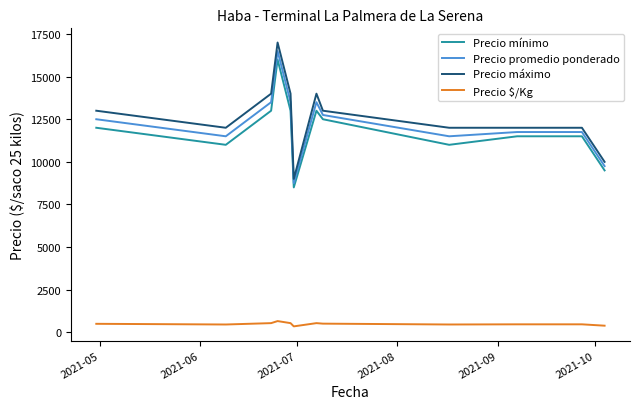

True or false: Precio máximo and Precio $/Kg intersect in this chart.

False